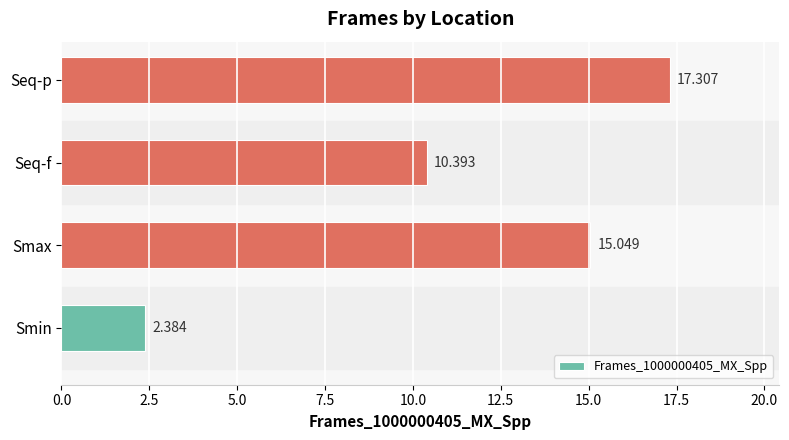

What is the greatest value displayed?

17.3